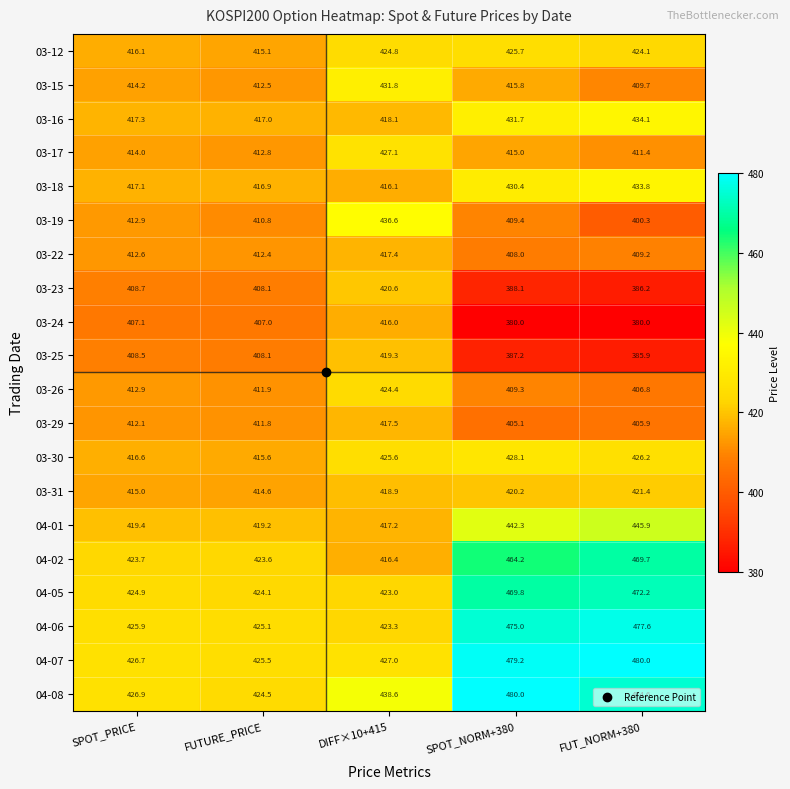

Rank the categories by 03-17 value from highest to lowest.

DIFF×10+415, SPOT_NORM+380, SPOT_PRICE, FUTURE_PRICE, FUT_NORM+380